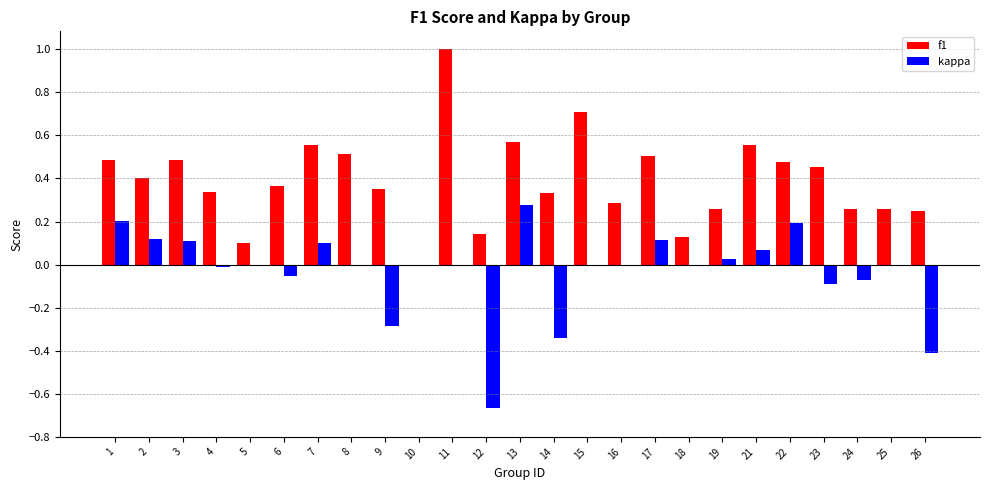

How many data points does each series have?

25